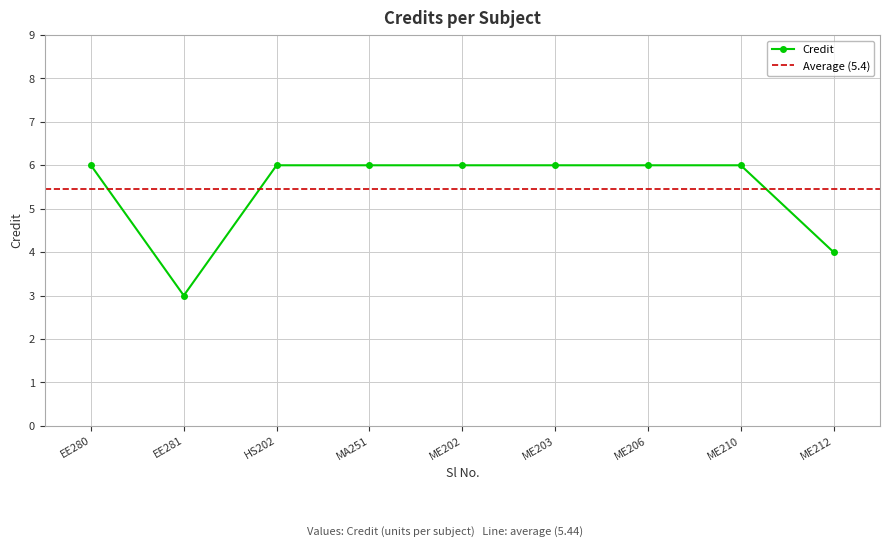

True or false: Credit has a value of 6 at MA251.

True